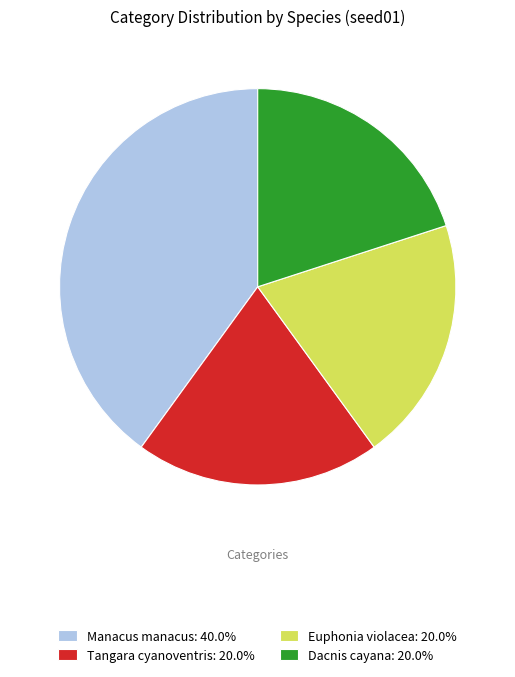

Is there a majority slice in this chart?

No